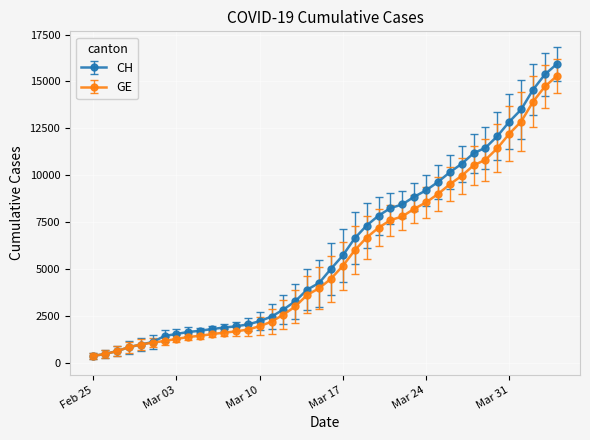

Does the chart have visible grid lines?

Yes